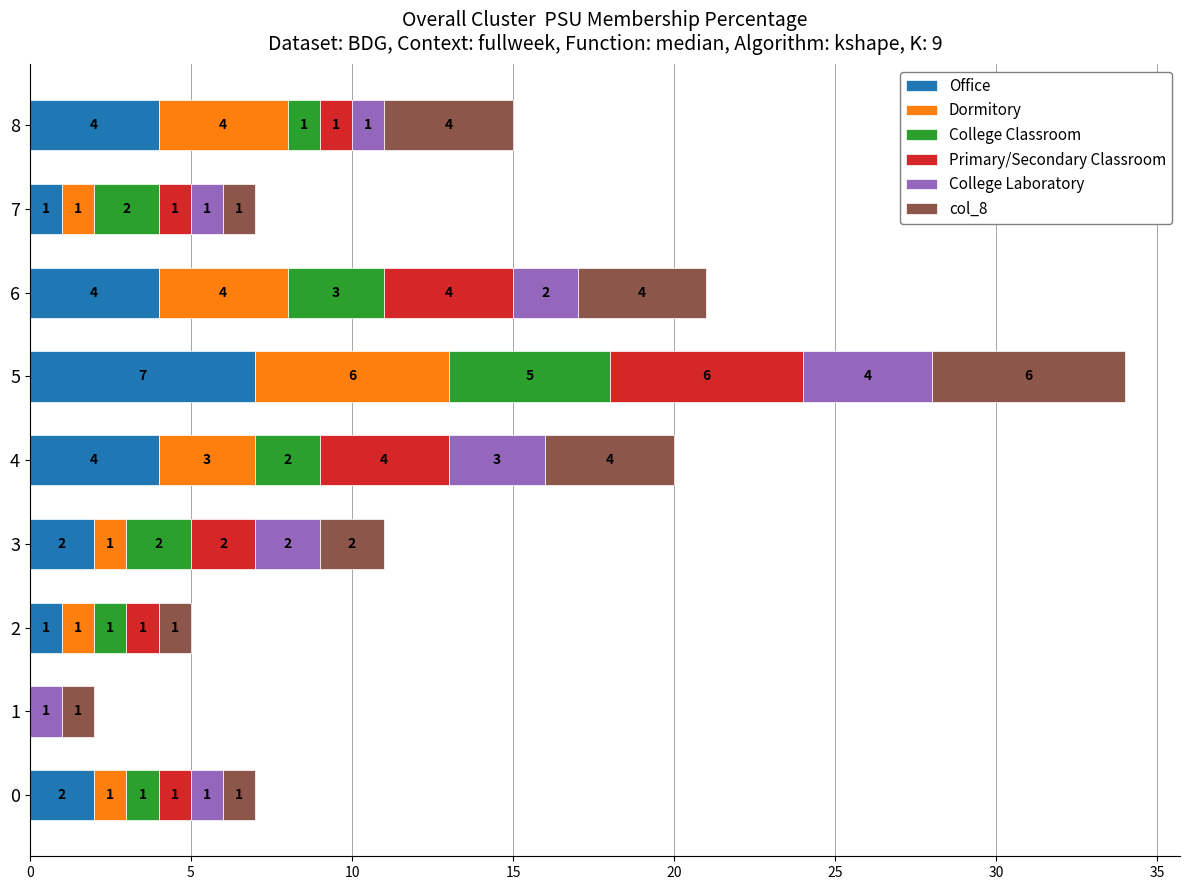

What is the maximum value for Office?

7